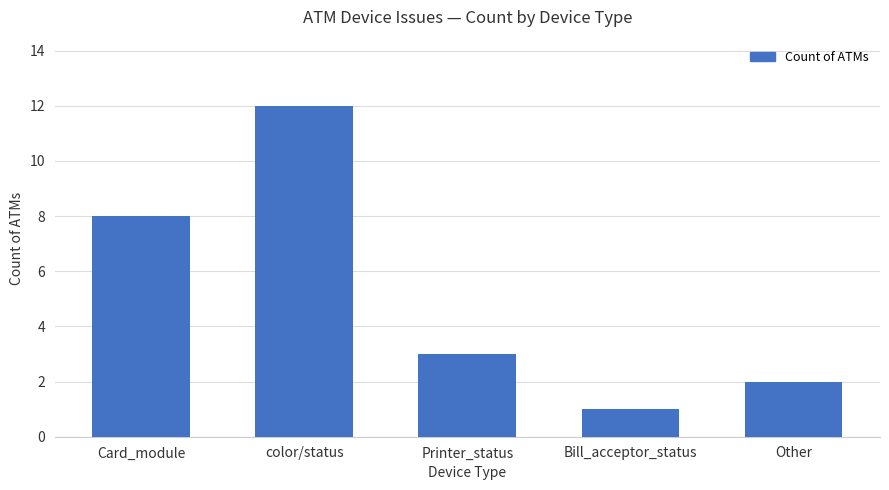

Are the bars grouped side by side (vs. stacked)?

No